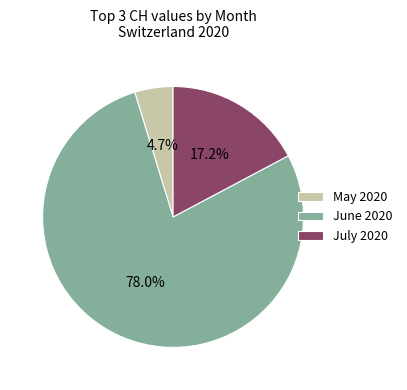

What is the ratio of the value at May 2020 to the value at July 2020?

0.3